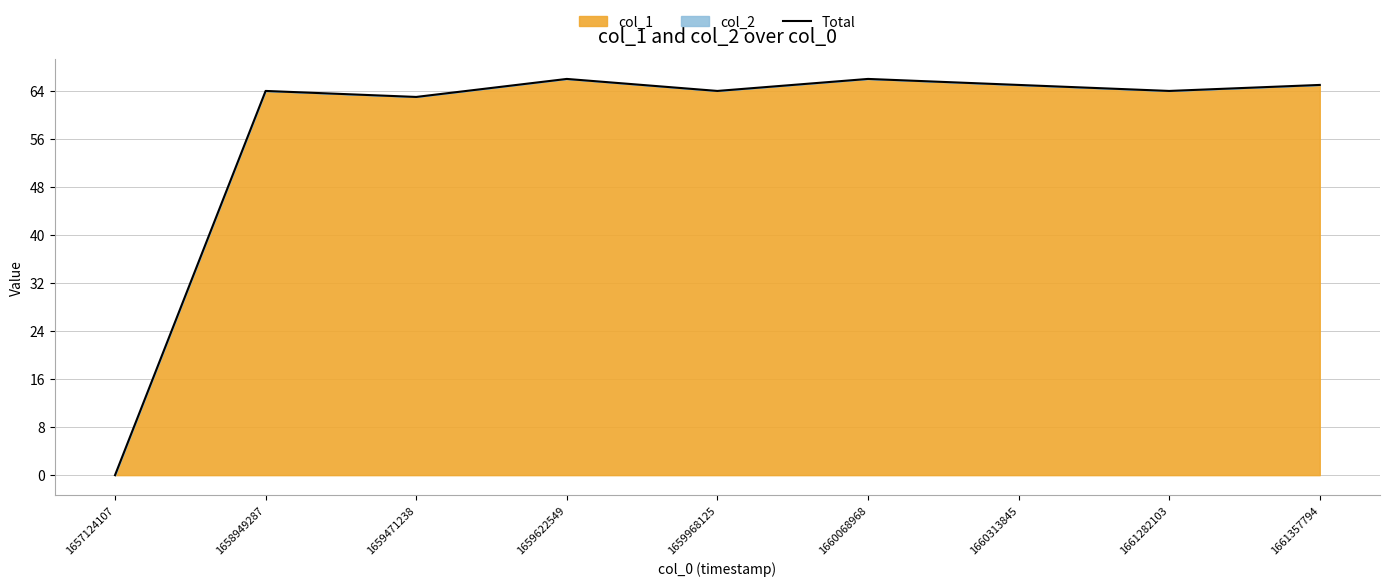

How many interior local valleys (lower than both neighbors) does the data have?

3